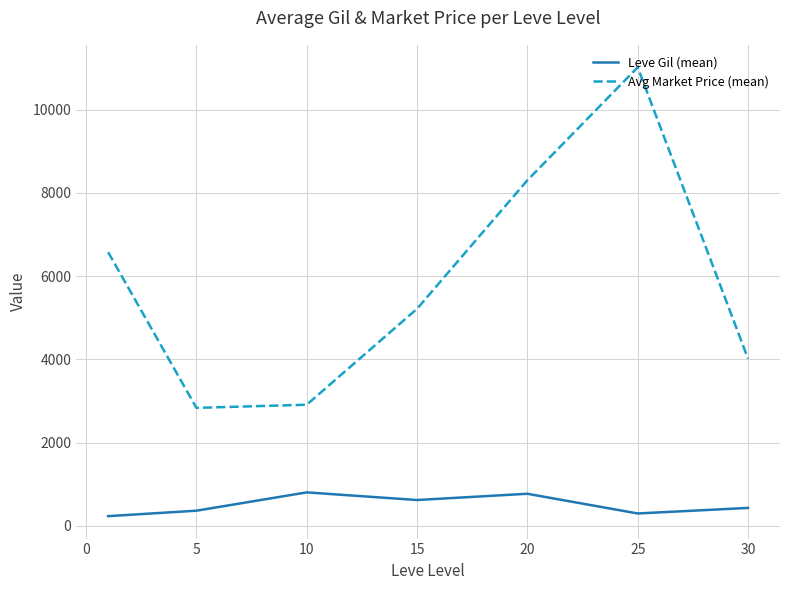

Which series has the largest total across all categories?

Avg Market Price (mean)